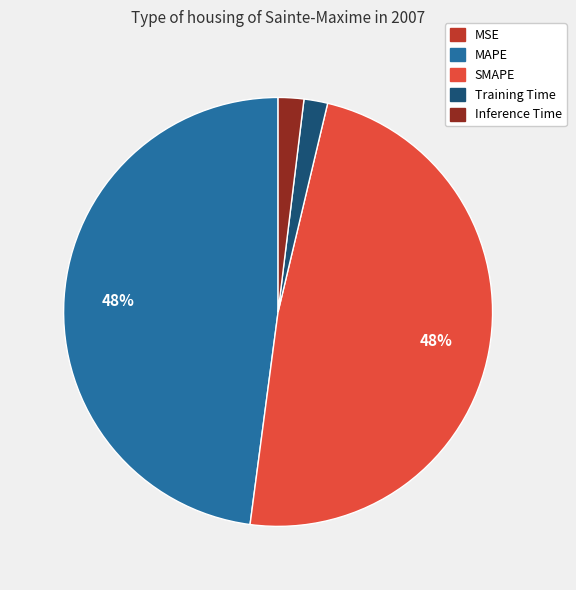

Does any single category account for the majority?

No